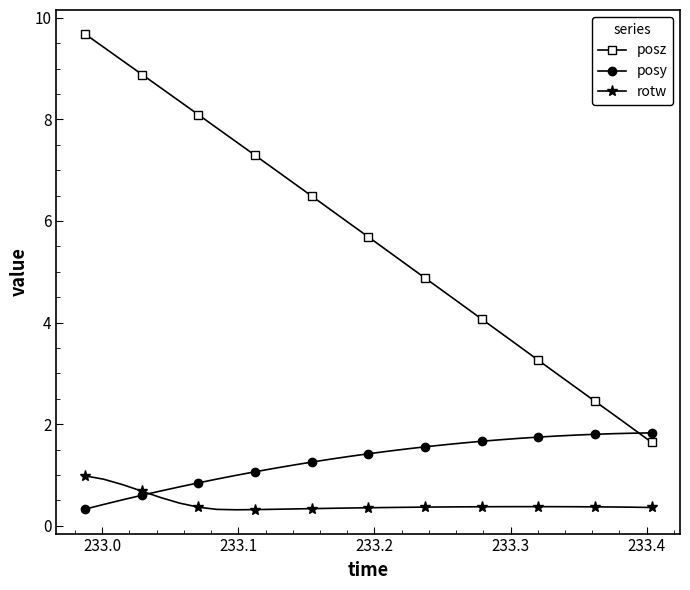

List the series in order of their overall mean, lowest first.

rotw, posy, posz